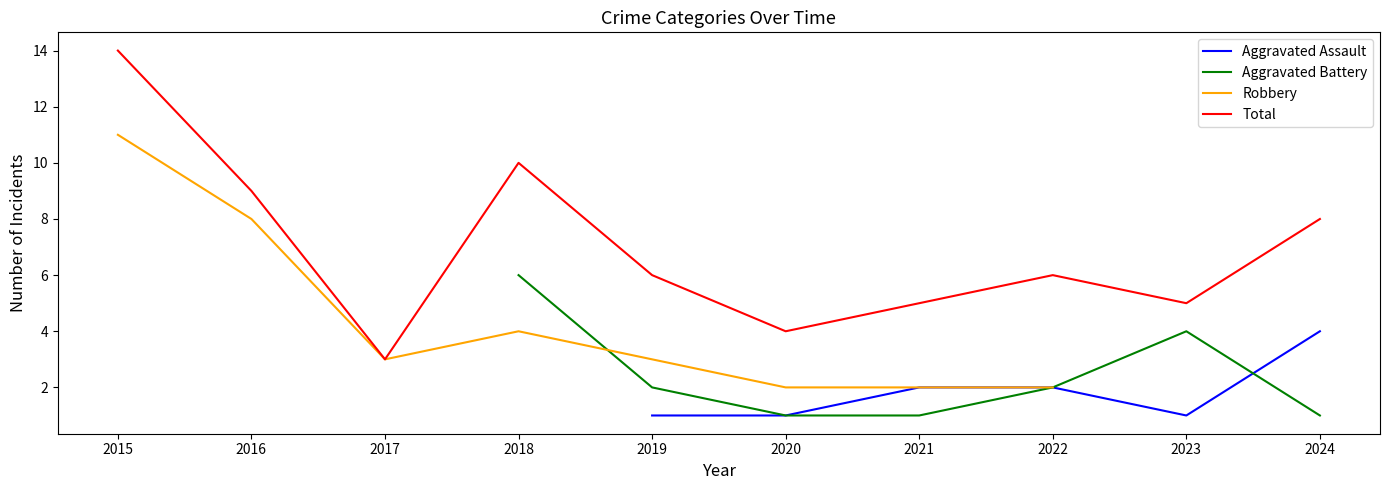

At 2023, list the series in order from smallest to largest.

Aggravated Assault, Aggravated Battery, Robbery, Total